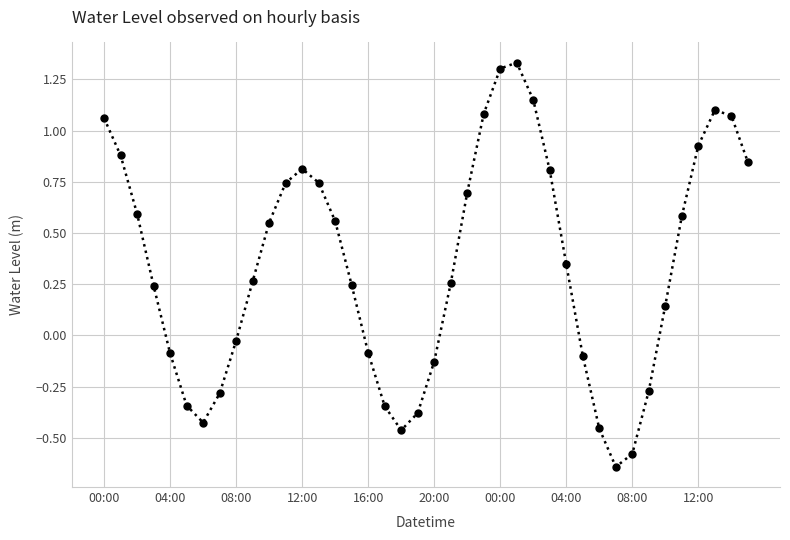

True or false: the data has more than 0 interior local peaks.

True